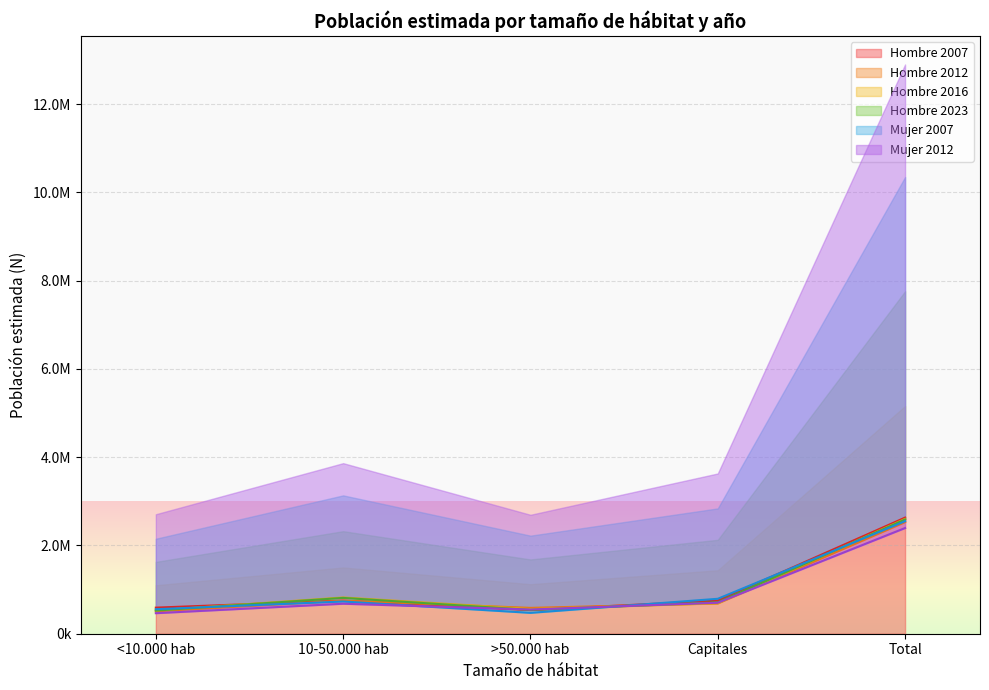

Where do Hombre_N and Hombre_2016 first cross each other?

<10.000 hab and 10-50.000 hab